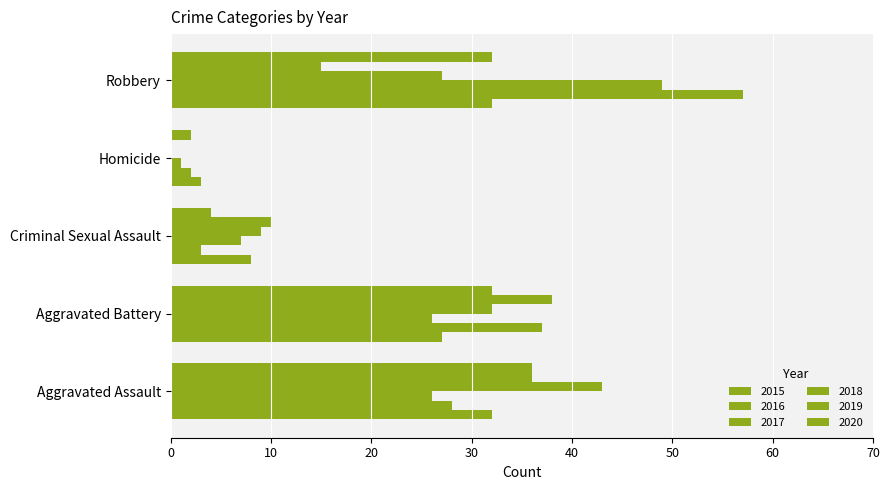

List the series in order of their peak value, highest first.

2016, 2017, 2018, 2019, 2020, 2015